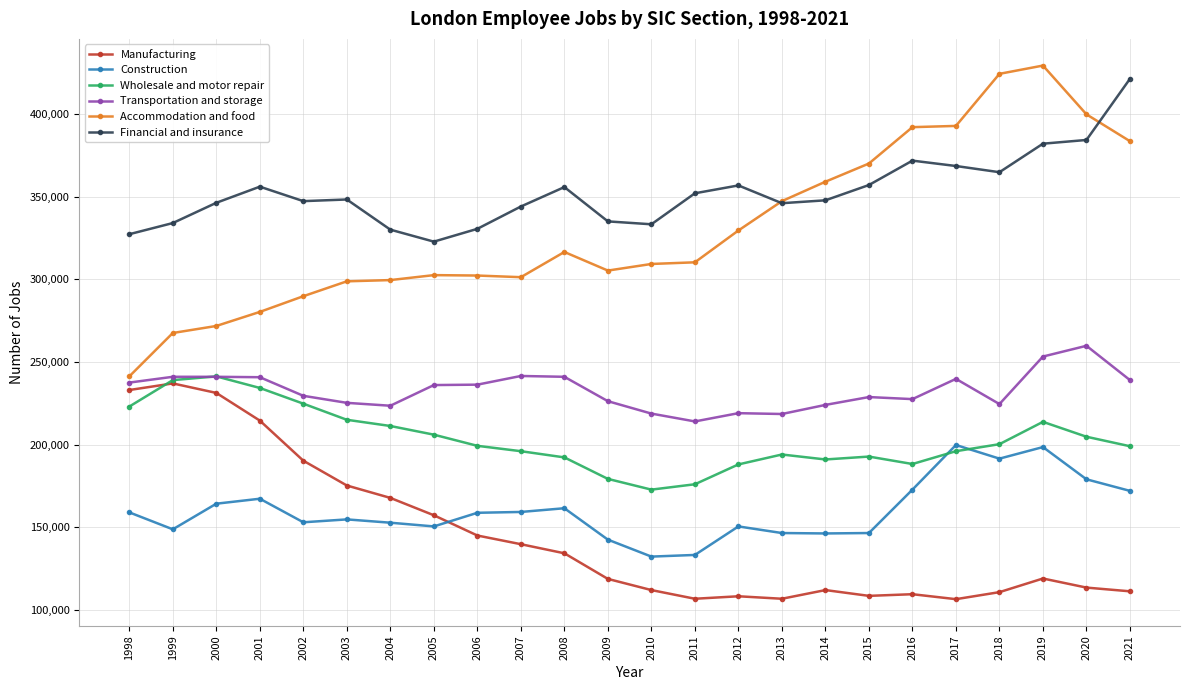

At how many categories does at least one series exceed 382590?

6